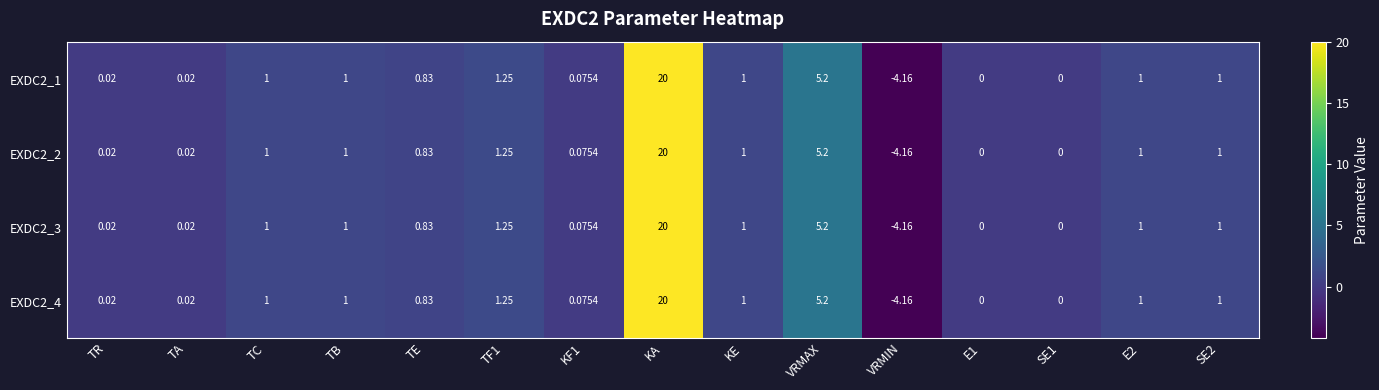

At which label does EXDC2_3 reach its minimum?

VRMIN